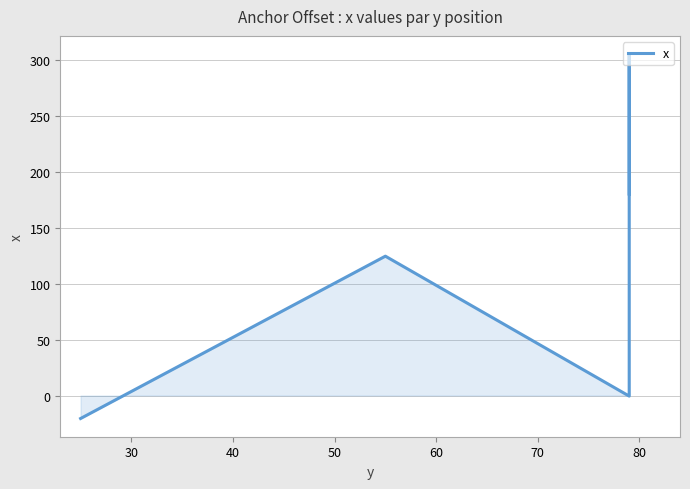

How many data points are above 124?

3